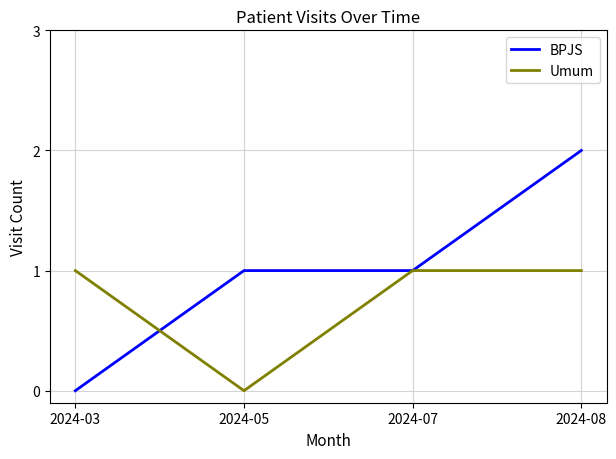

How many Umum values are between 1 and 2?

3